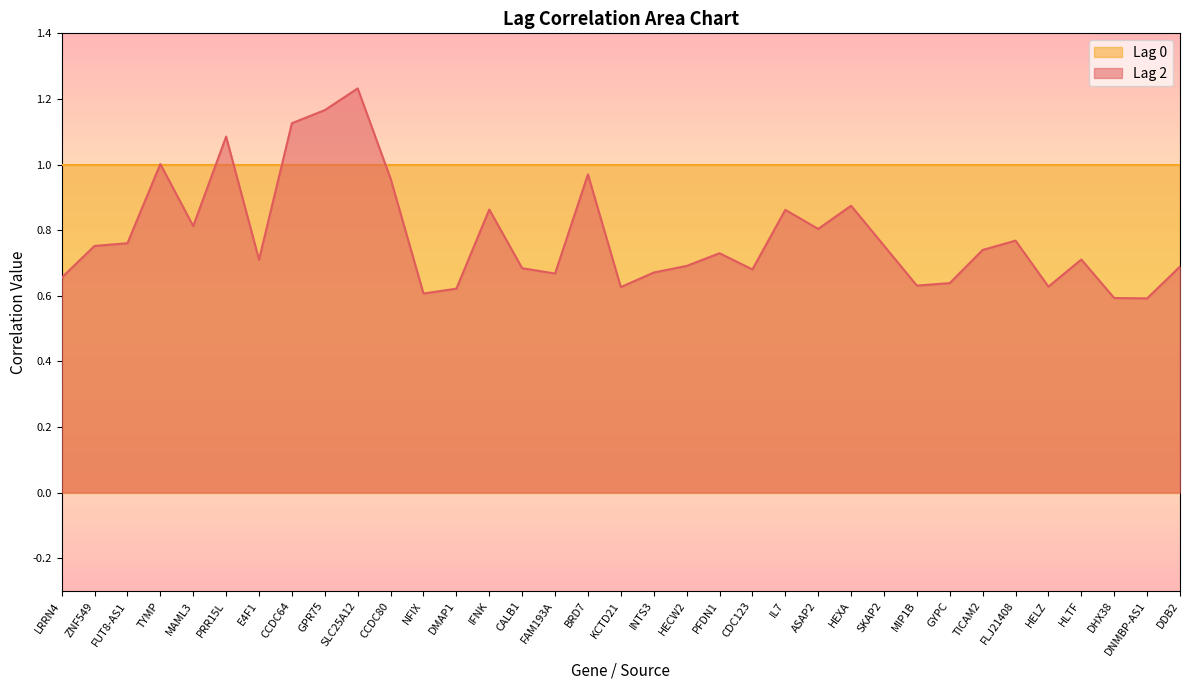

How many lines are shown in the chart?

2